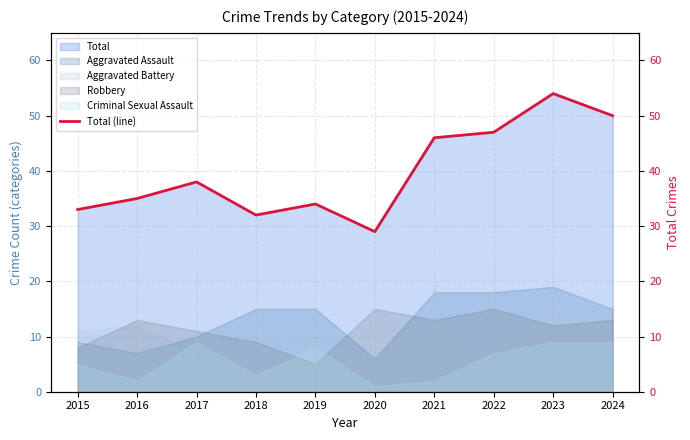

How many interior local valleys (lower than both neighbors) does the data have?

2